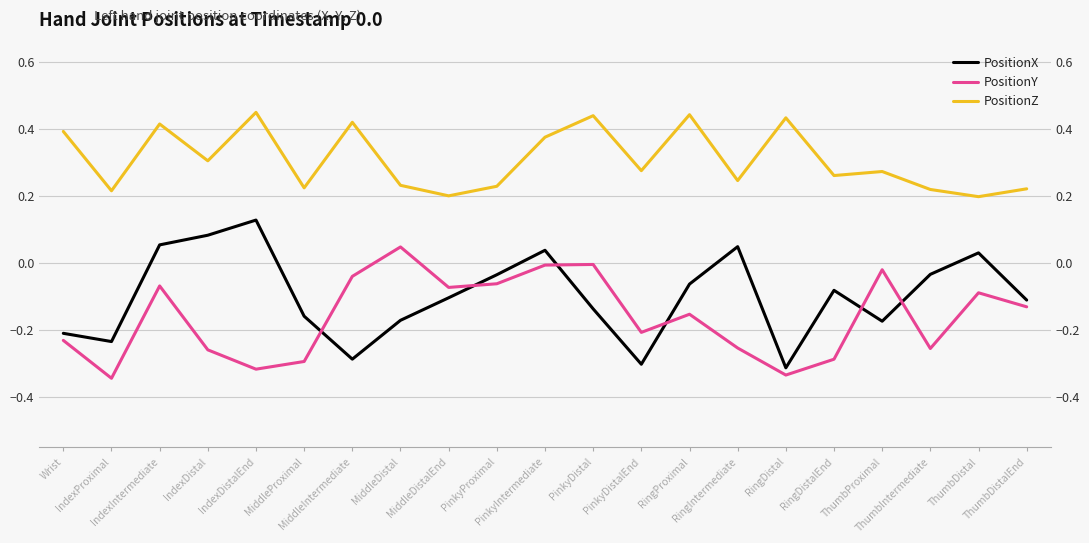

What value does the PositionY series have at IndexDistalEnd?

-0.3